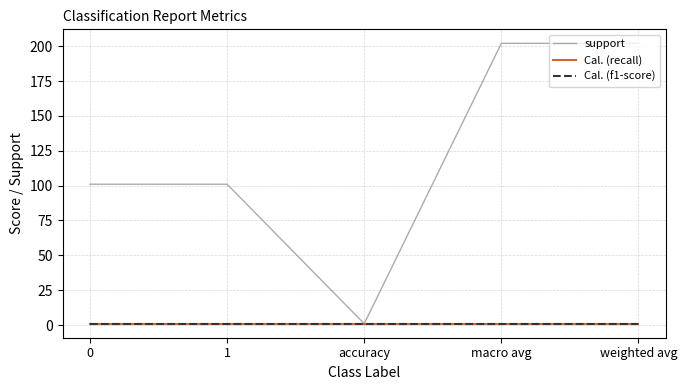

True or false: support has a value of 143 at 1.

False